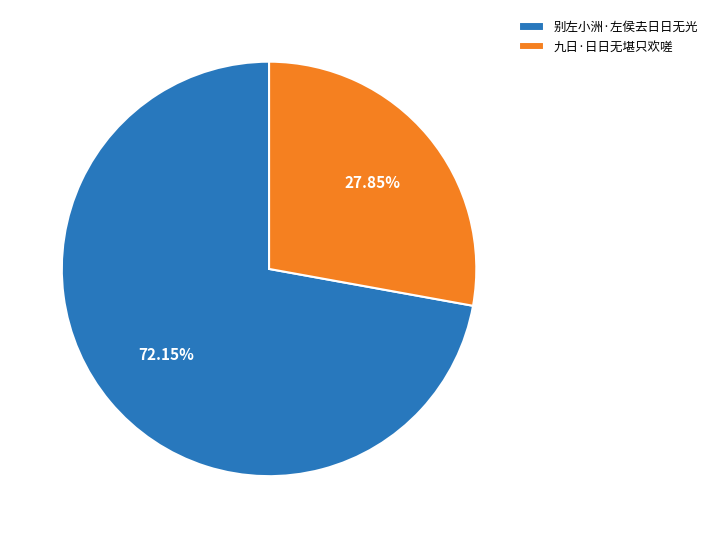

Which slice is the largest?

别左小洲·左侯去日日无光